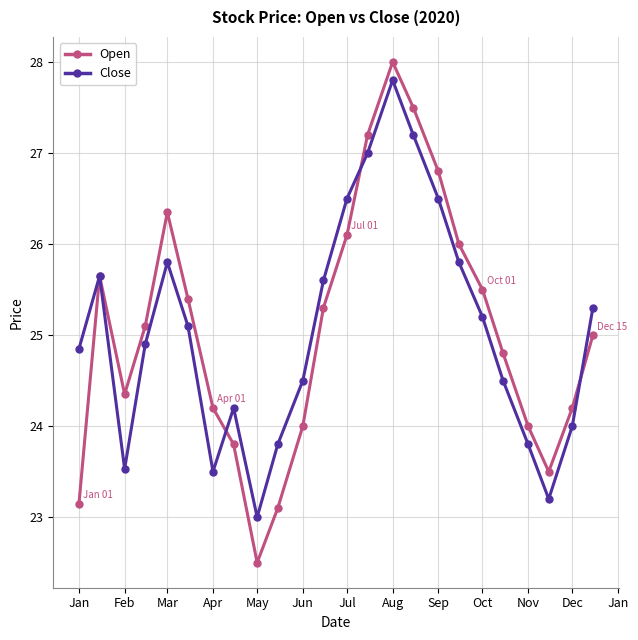

What is the maximum value for Open?

28.0